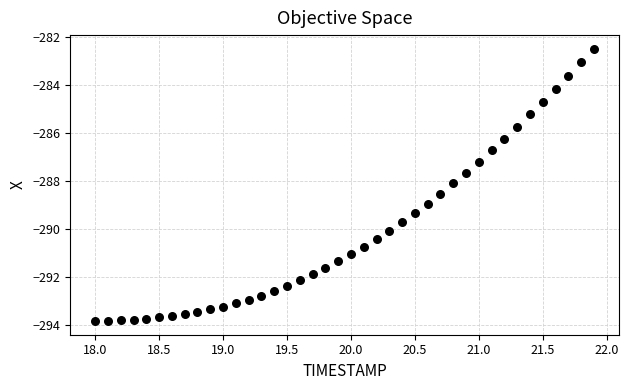

What is the range of Y values (max minus min)?

11.4